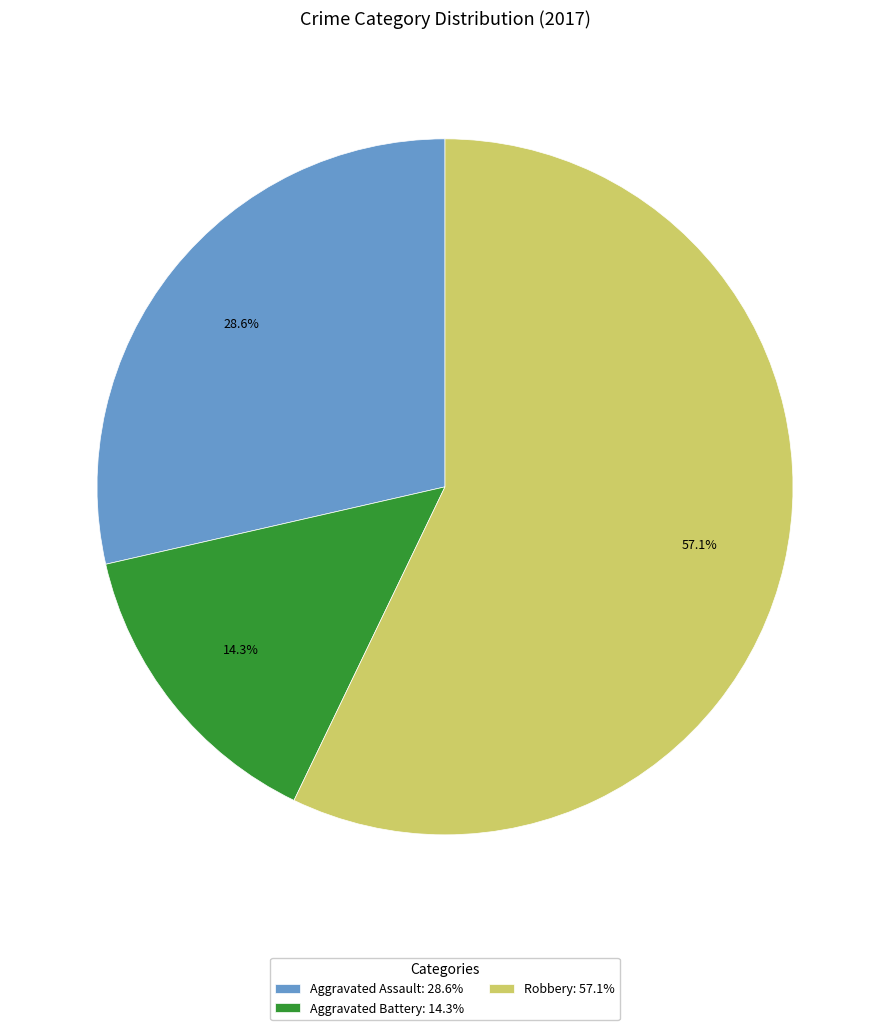

Is it true that Aggravated Battery is 14% of the pie?

True